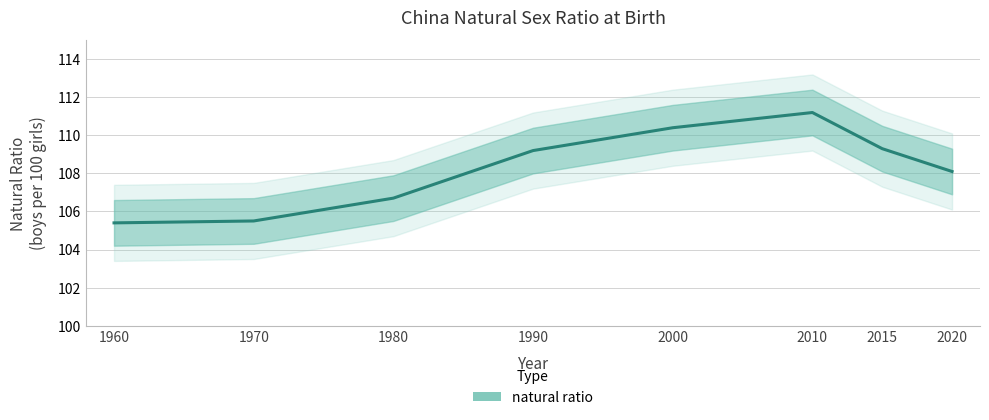

The value at 2020 is 26.9. True or false?

False